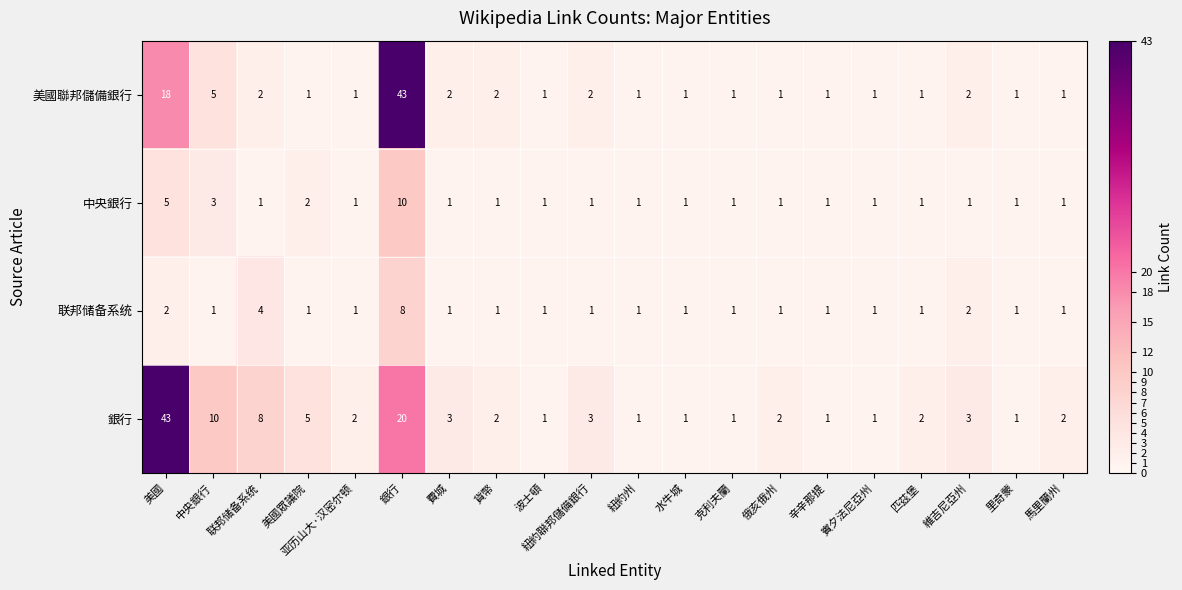

What is the total value across all series at 紐約聯邦儲備銀行?

7